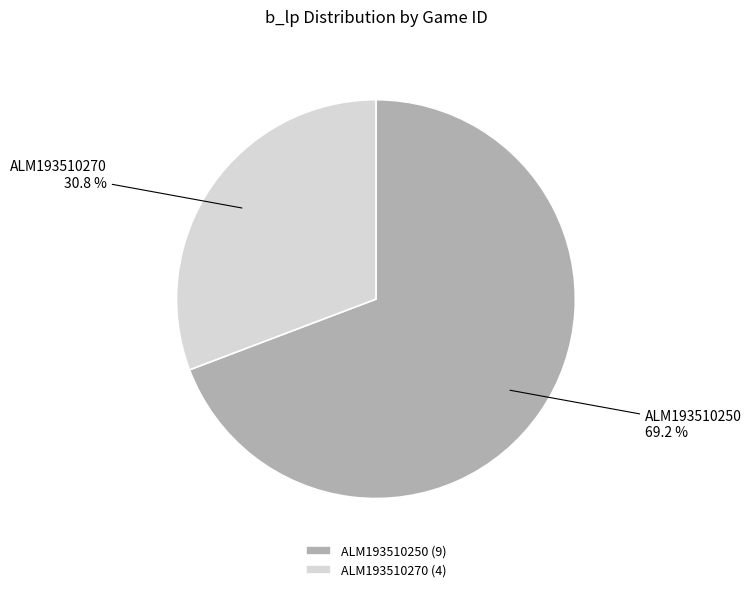

To the nearest percent, what is the combined percentage of ALM193510250 and ALM193510270?

100%